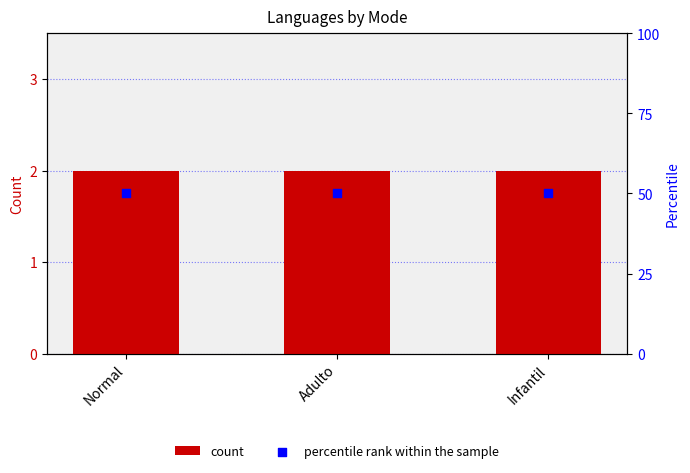

What are all the series names shown in the legend?

count, percentile rank within the sample